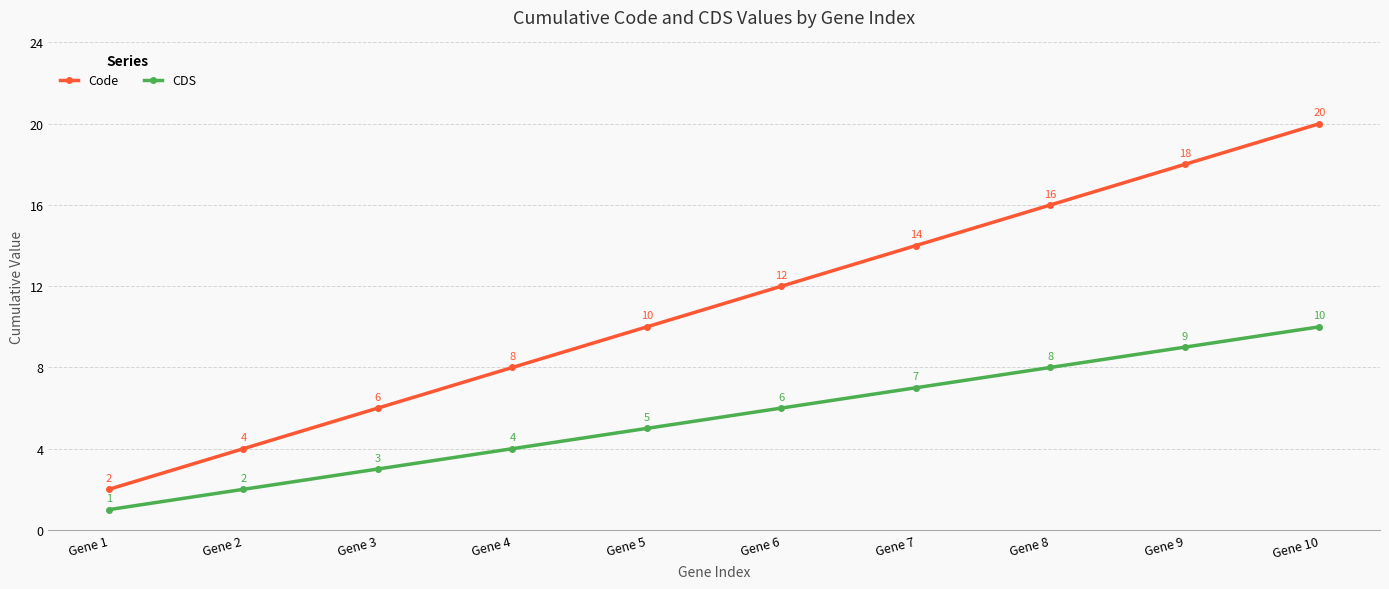

True or false: CDS has more than 1 points higher than both neighbors.

False